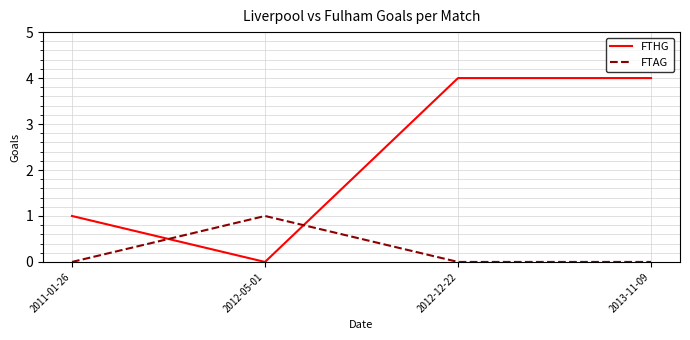

Reading left to right, extract all data points from this chart.

FTHG: 1	0	4	4
FTAG: 0	1	0	0